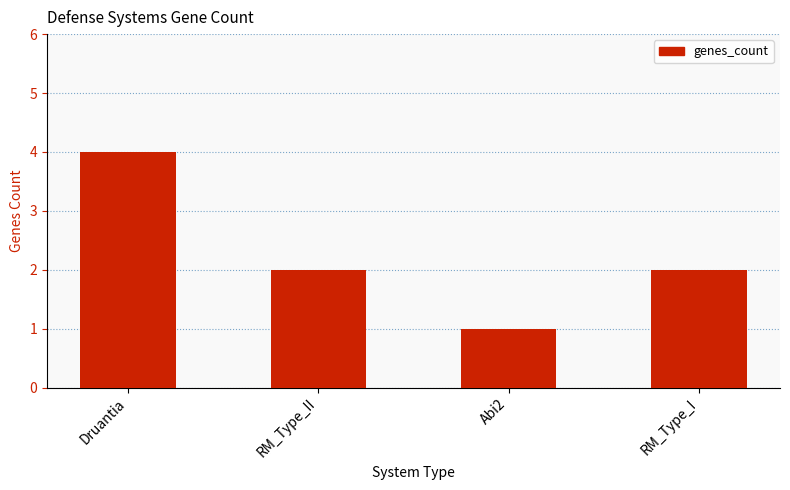

Count the number of categories in the chart.

4